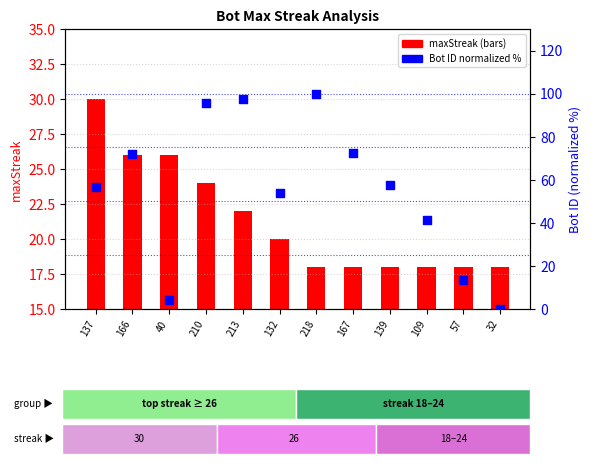

Which series reaches the minimum Y coordinate?

Bot ID (normalized %)